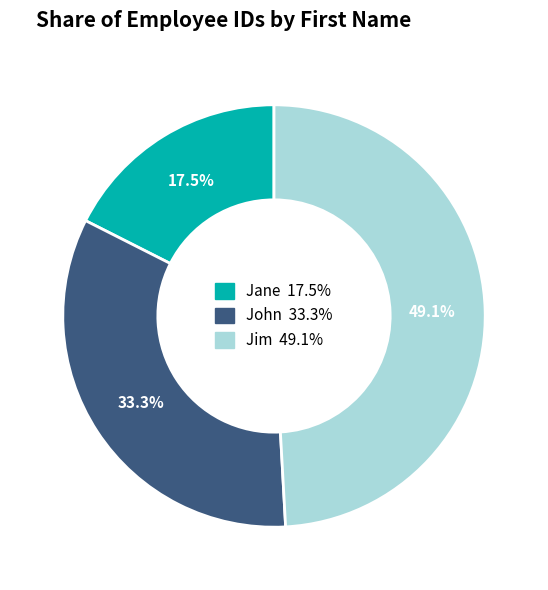

To the nearest percent, what is the difference between the Jim and Jane slice percentages?

32%